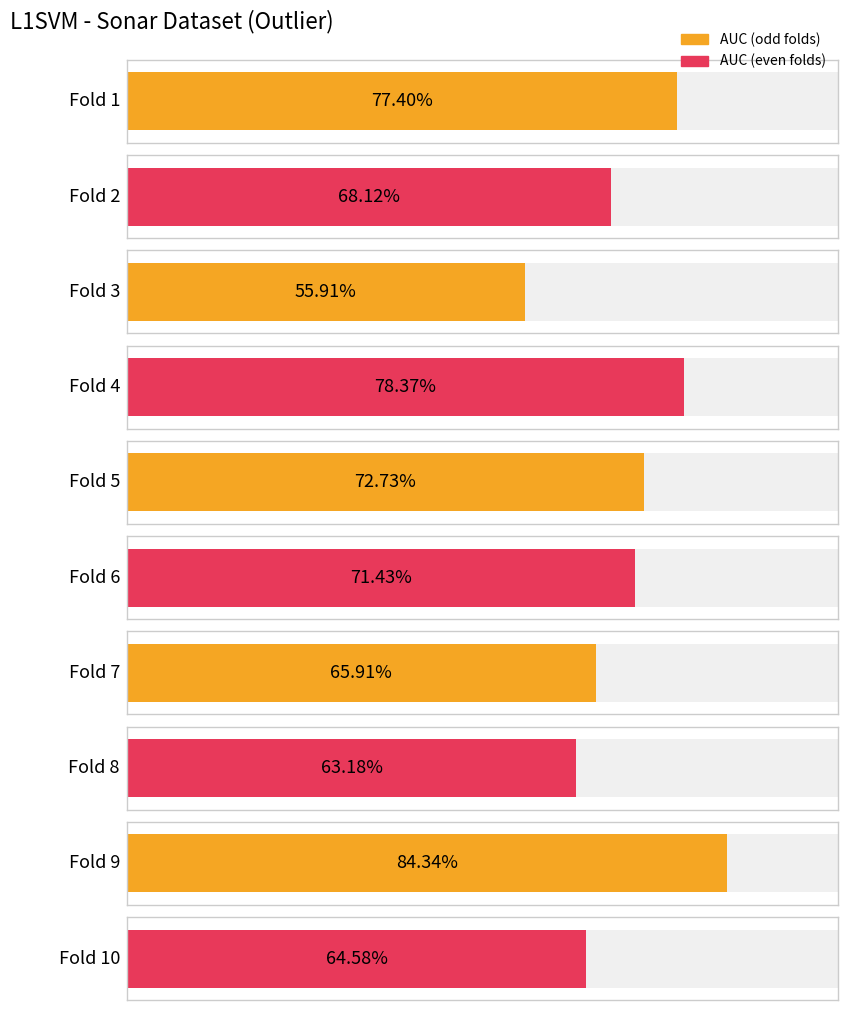

At which category does the chart reach its minimum across all series?

Fold 3